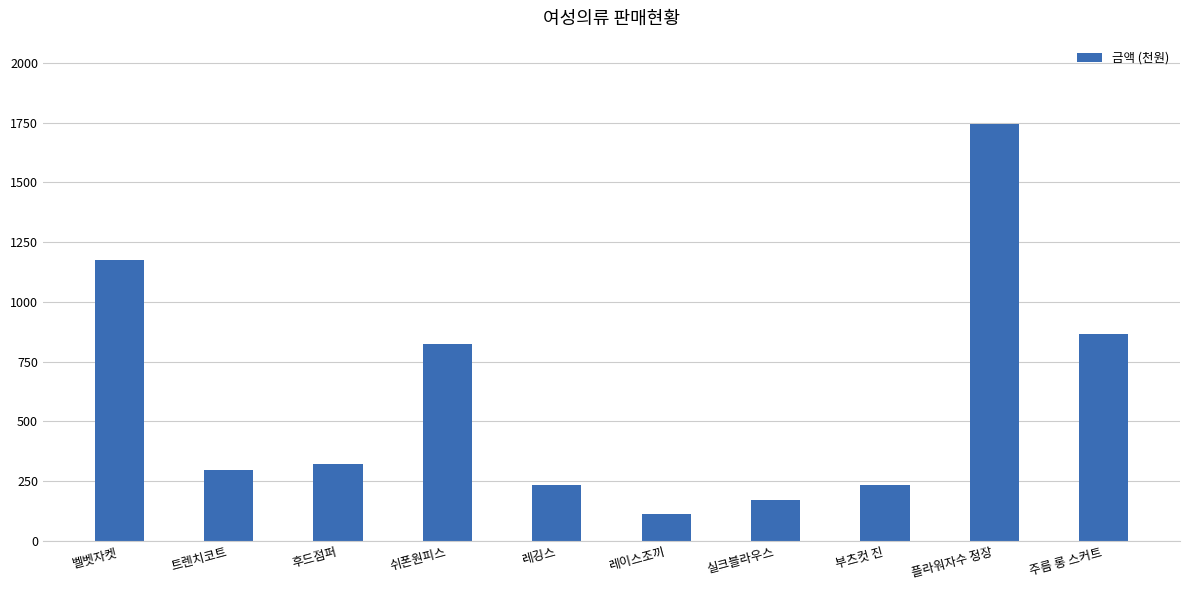

Reading left to right, transcribe all the data shown in this chart.

벨벳자켓=1176.0	트렌치코트=297.6	후드점퍼=323.4	쉬폰원피스=825.6	레깅스=234.0	레이스조끼=111.5	실크블라우스=173.0	부츠컷 진=234.0	플라워자수 정장=1744.0	주름 롱 스커트=866.8